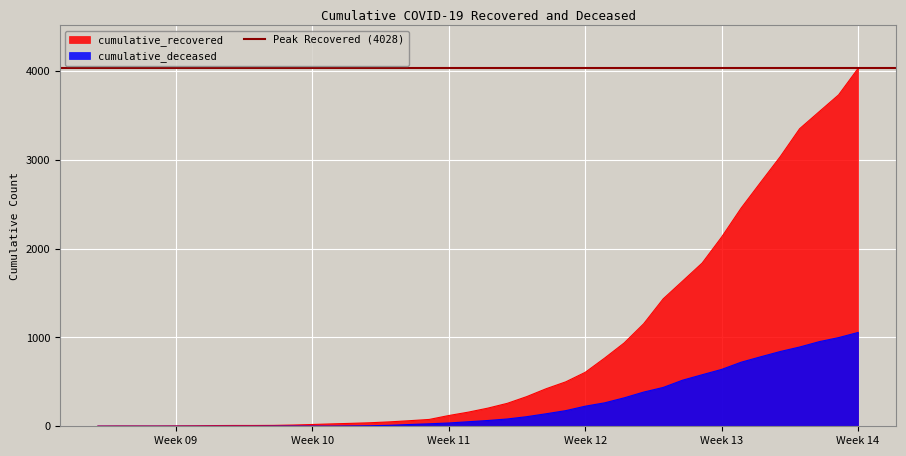

What is the maximum value for cumulative_deceased?

1056